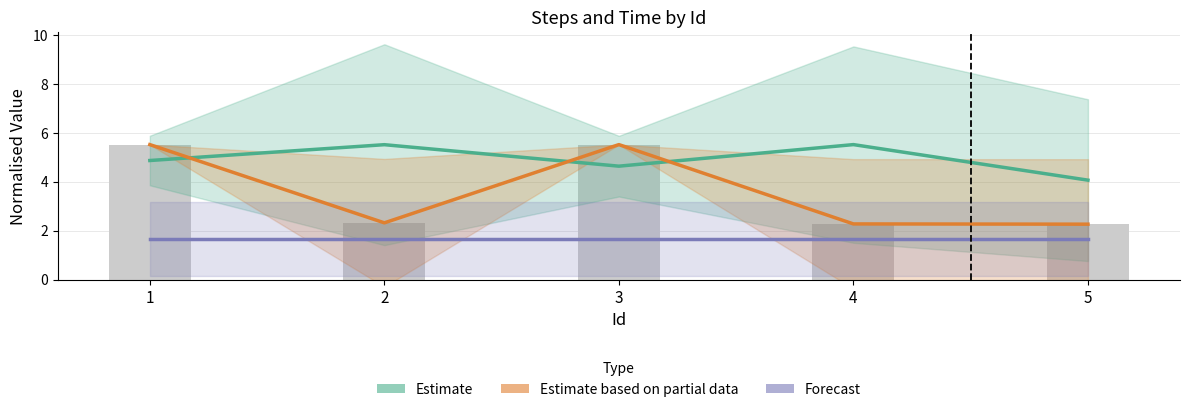

Reading left to right, list all the values displayed in this chart.

Estimate (Time): 4.9	5.5	4.6	5.5	4.1
Estimate based on partial data (Steps): 5.5	2.3	5.5	2.3	2.3
Forecast (Path Num): 1.7	1.7	1.7	1.7	1.7